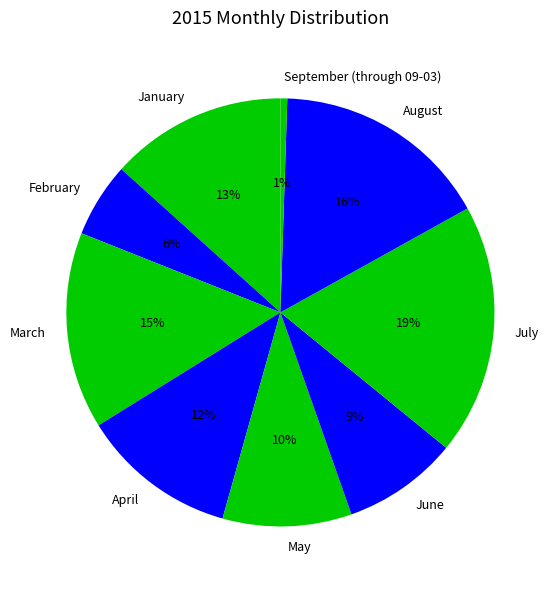

To the nearest percent, what is the difference between the largest and smallest slice percentages?

18%